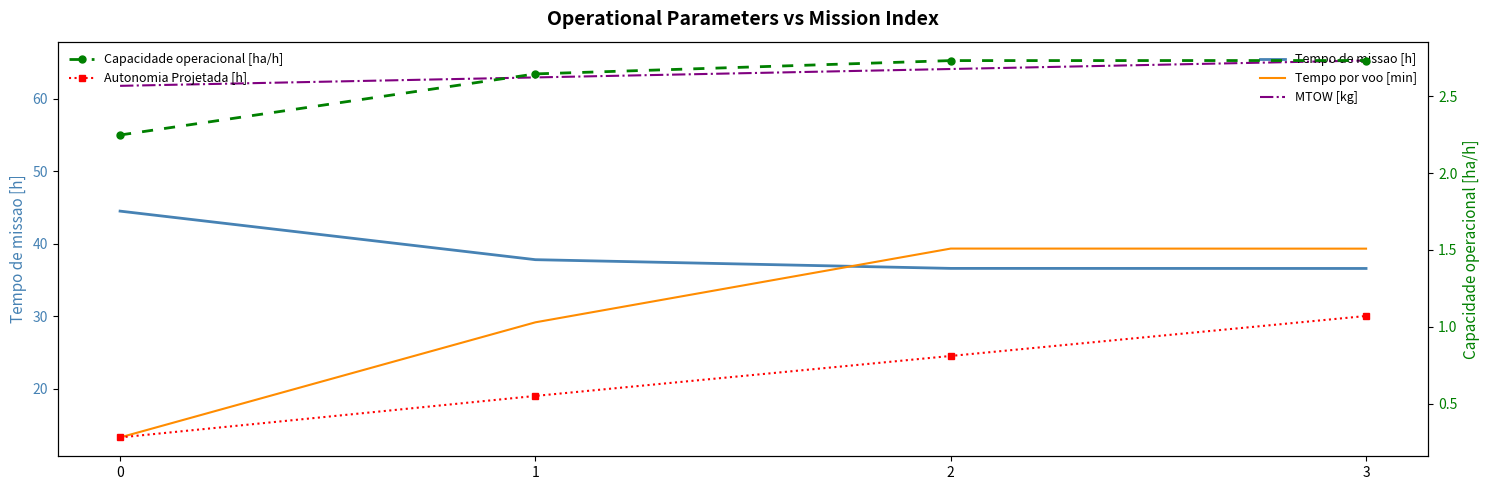

Where does the MTOW [kg] series first go above 64?

2